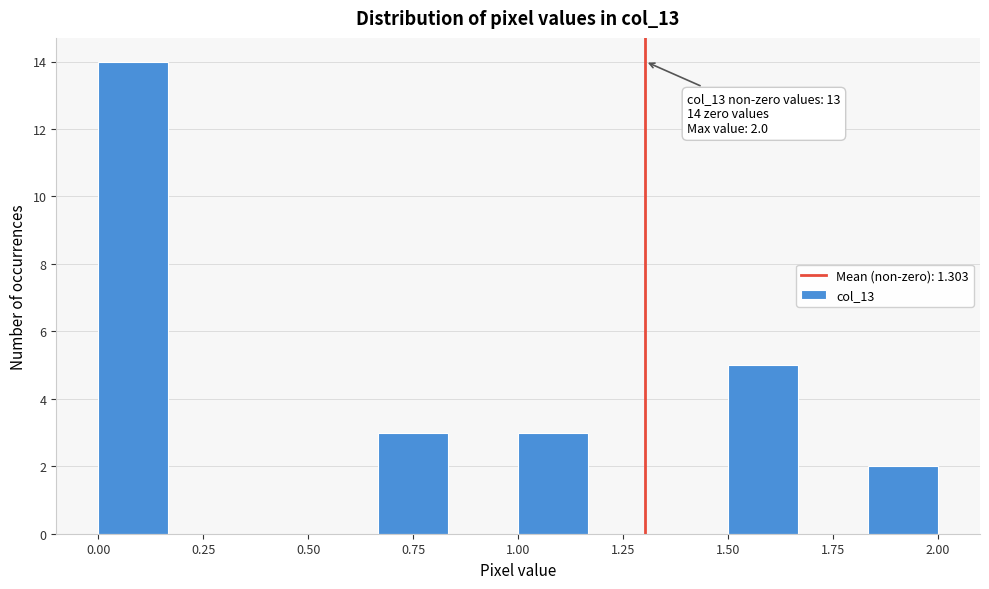

Around what value on the x-axis is the tallest bar? Give the approximate position of its centre, as read against the axis.

0.10